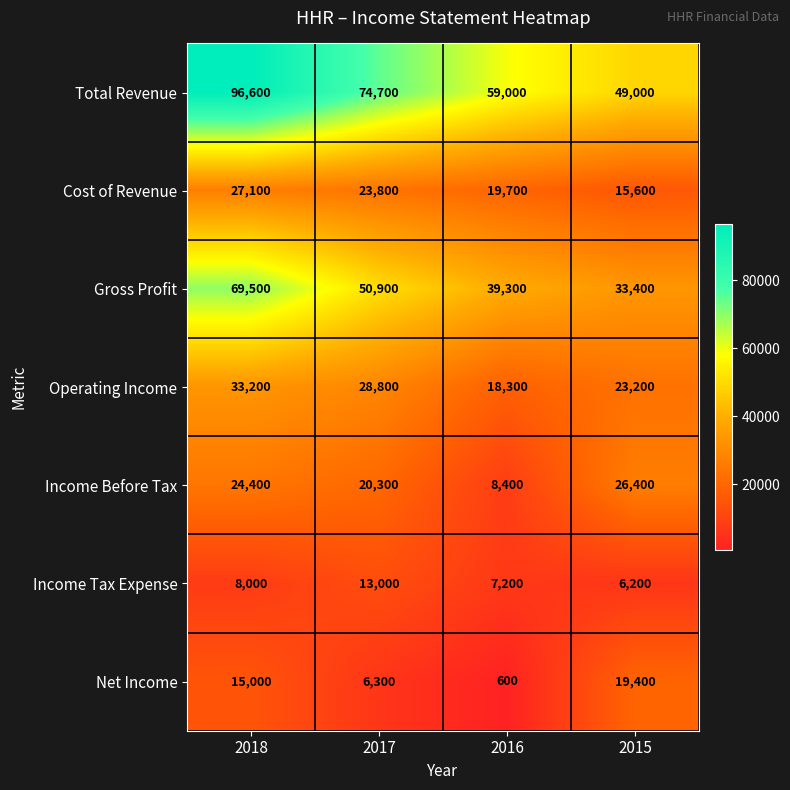

What is the difference between the second highest and minimum values in the Income Tax Expense series?

1800